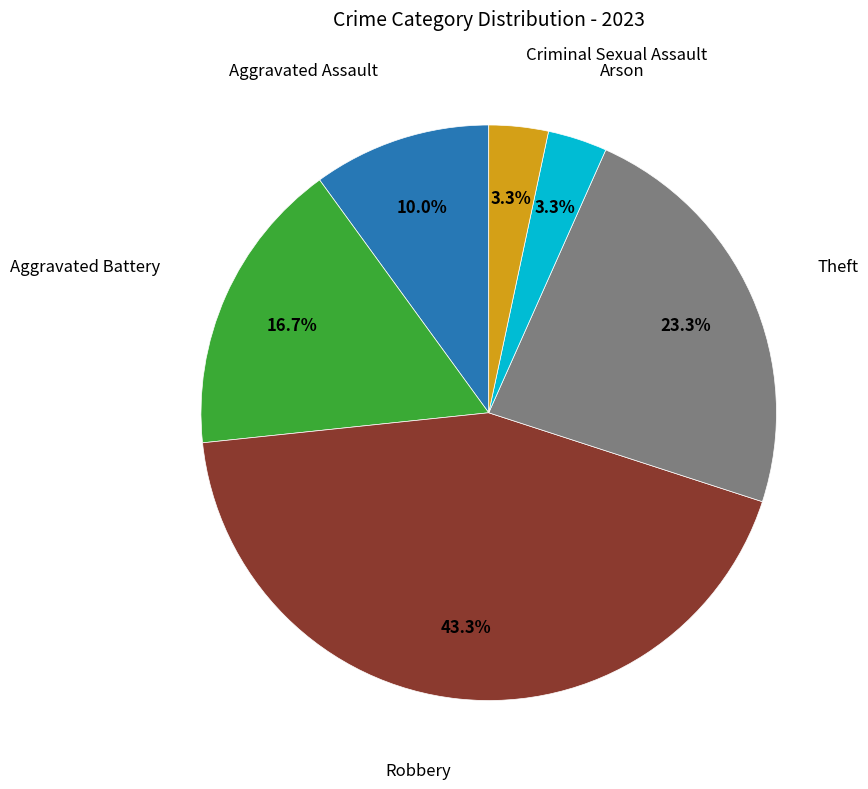

Is there a majority slice in this chart?

No